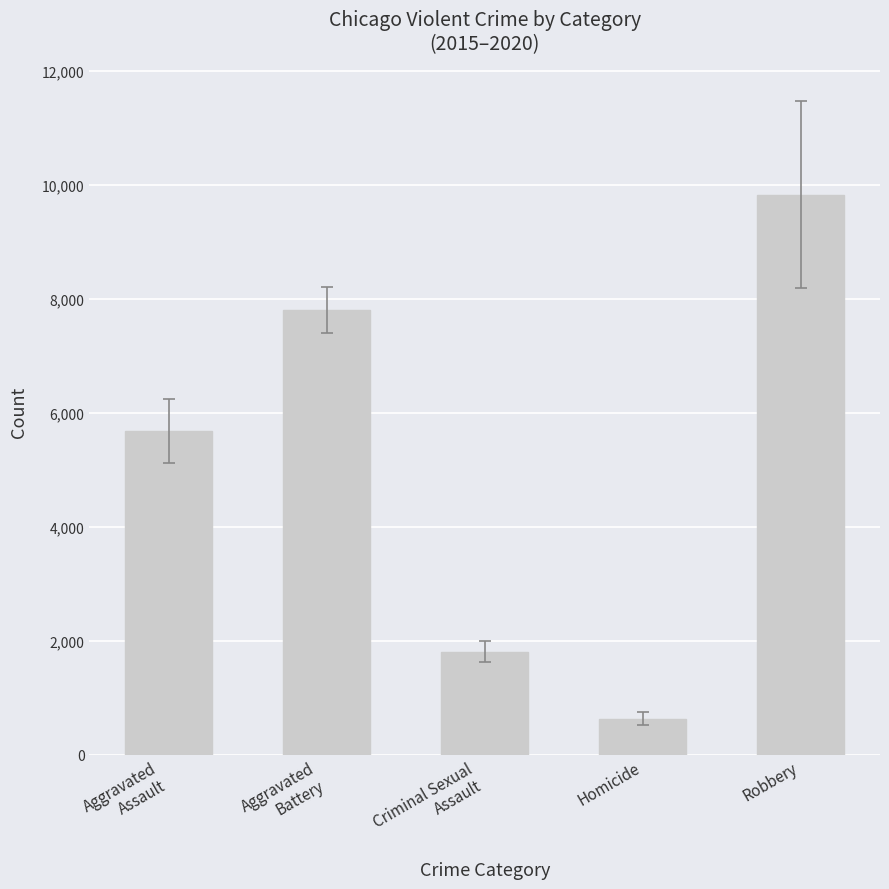

What position from the right is Aggravated
Assault?

5